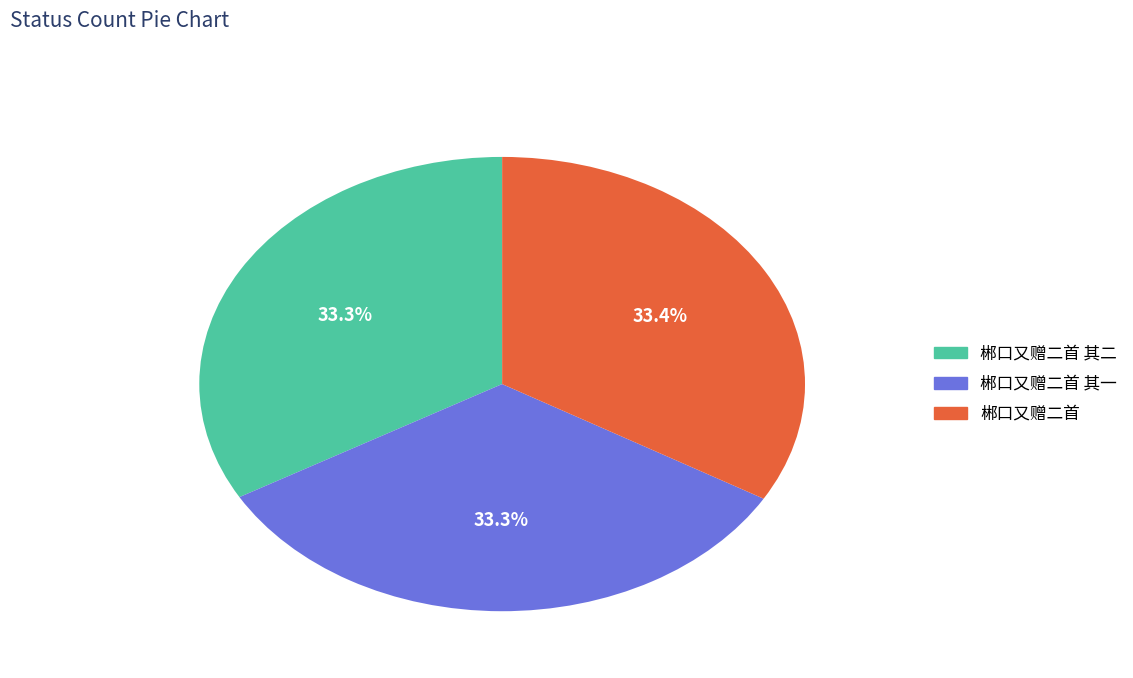

Does any single category account for the majority?

No